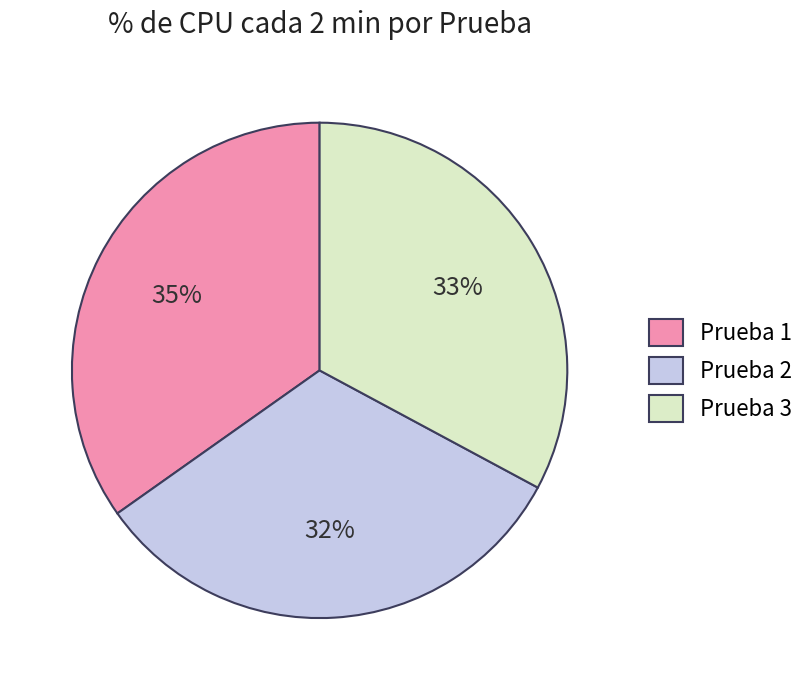

Which slice is the largest?

Prueba 1